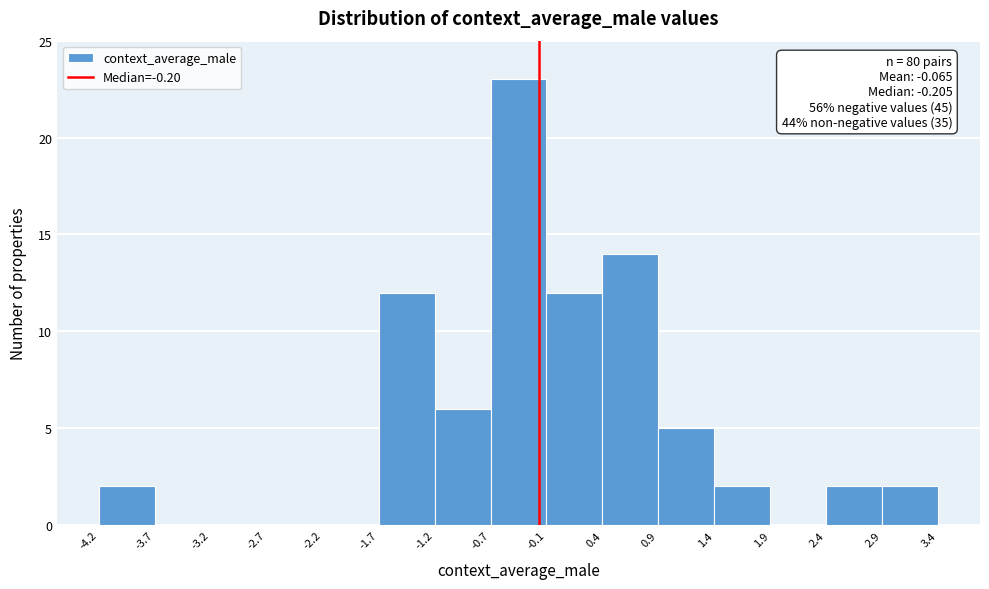

Over which range of the x-axis is the bar tallest?

-0.7 to -0.1